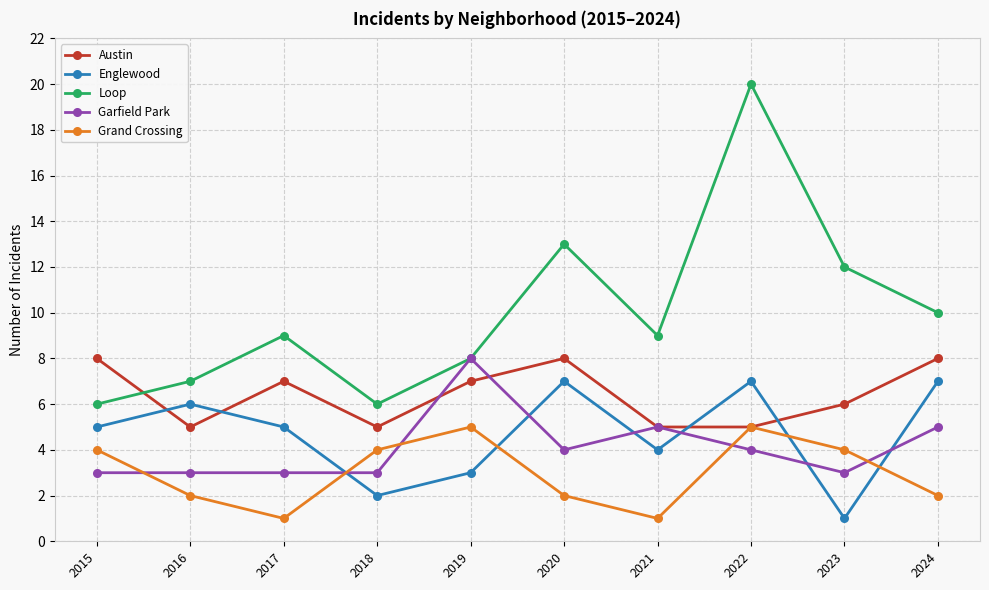

What is the greatest value displayed?

20